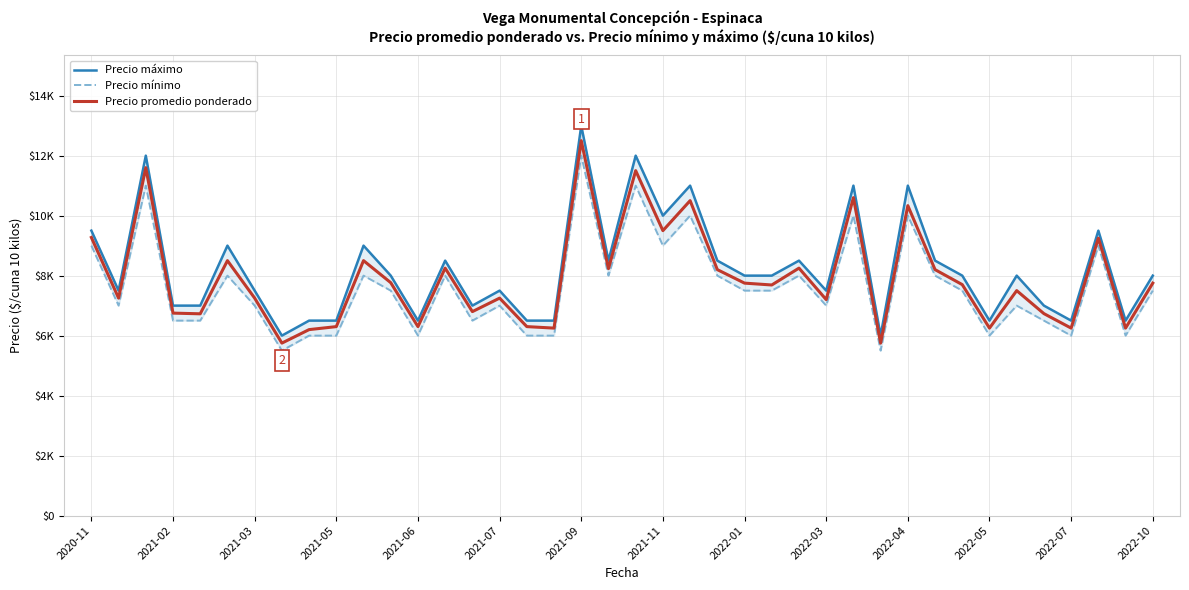

True or false: Precio máximo and Precio mínimo cross at least once.

False